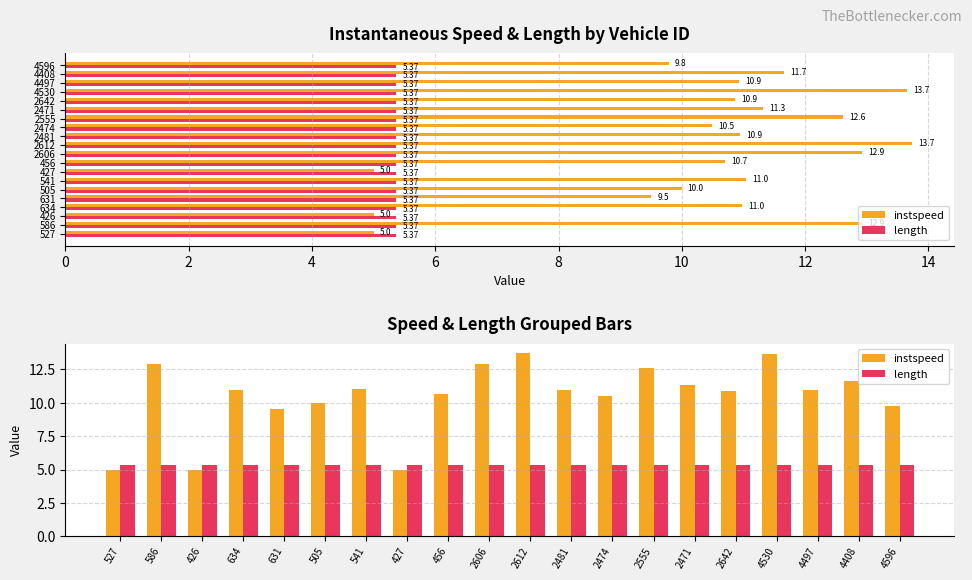

List the series in order of their peak value, lowest first.

length, instspeed